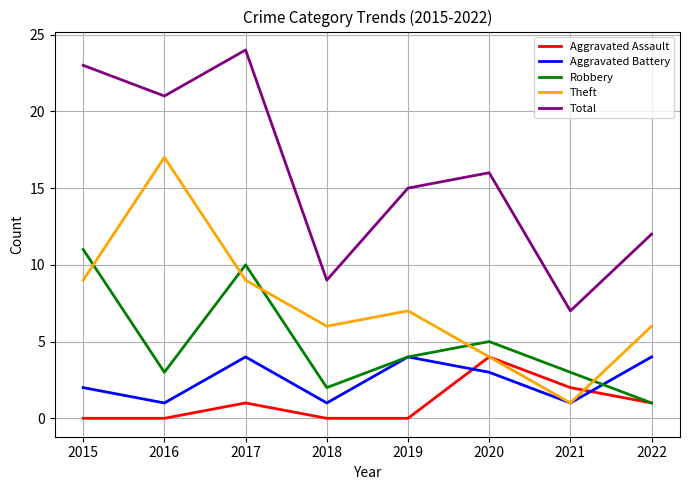

How many lines are shown in the chart?

5